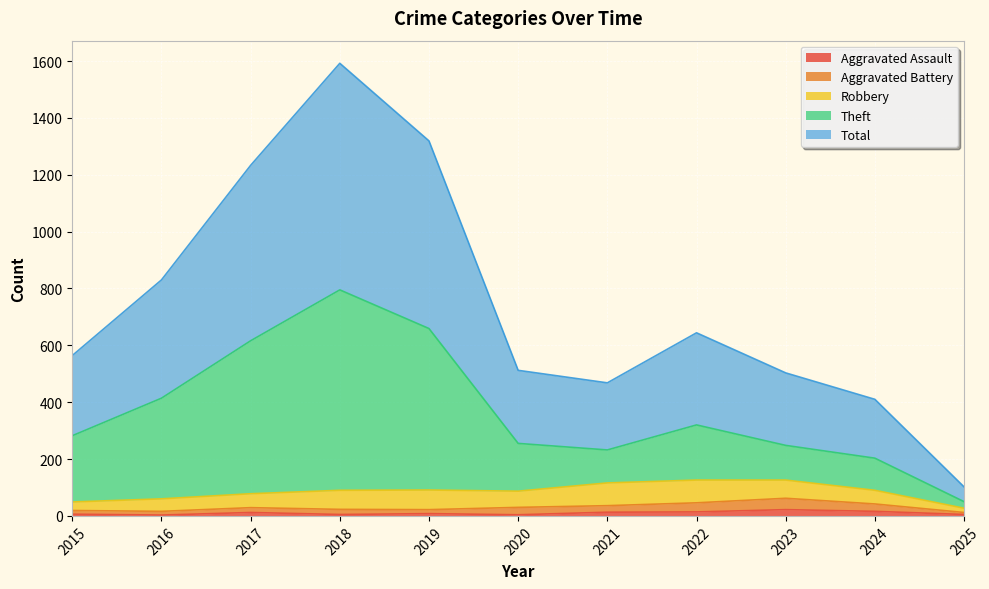

What are all the series names shown in the legend?

Aggravated Assault, Aggravated Battery, Robbery, Theft, Total